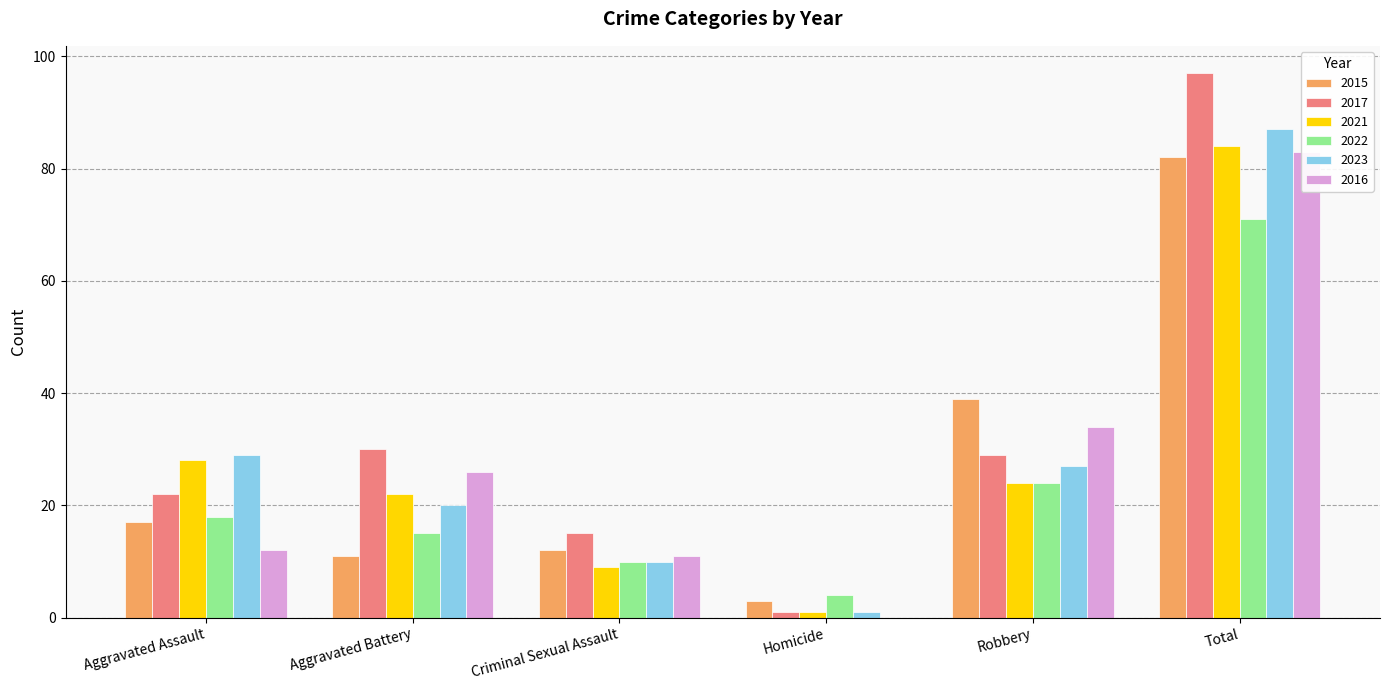

What is the total value across all series at Total?

504